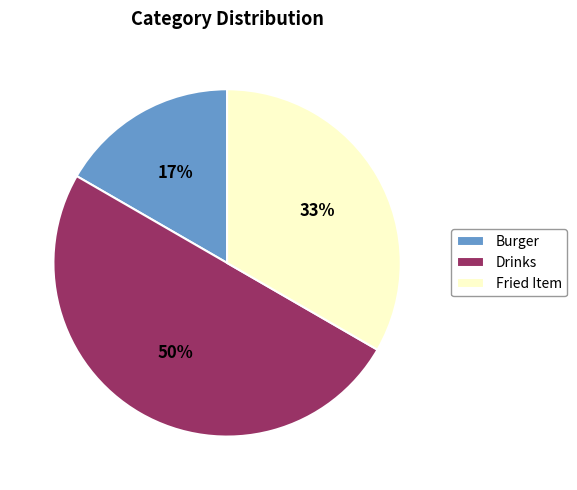

Approximately how many times larger is the value at Drinks compared to Fried Item?

1.5